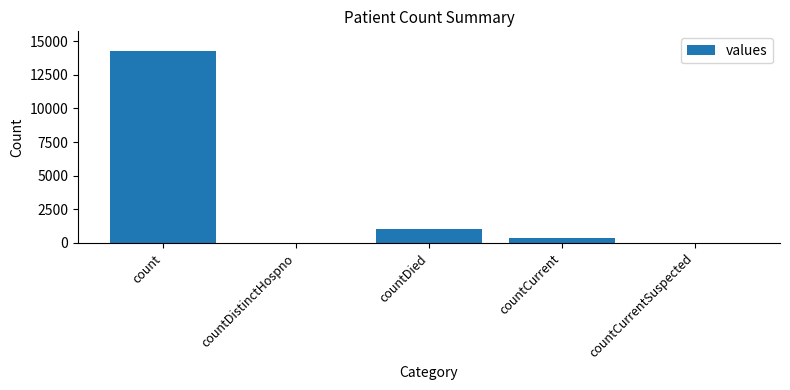

What is the sum of the values at countCurrent and countCurrentSuspected?

335